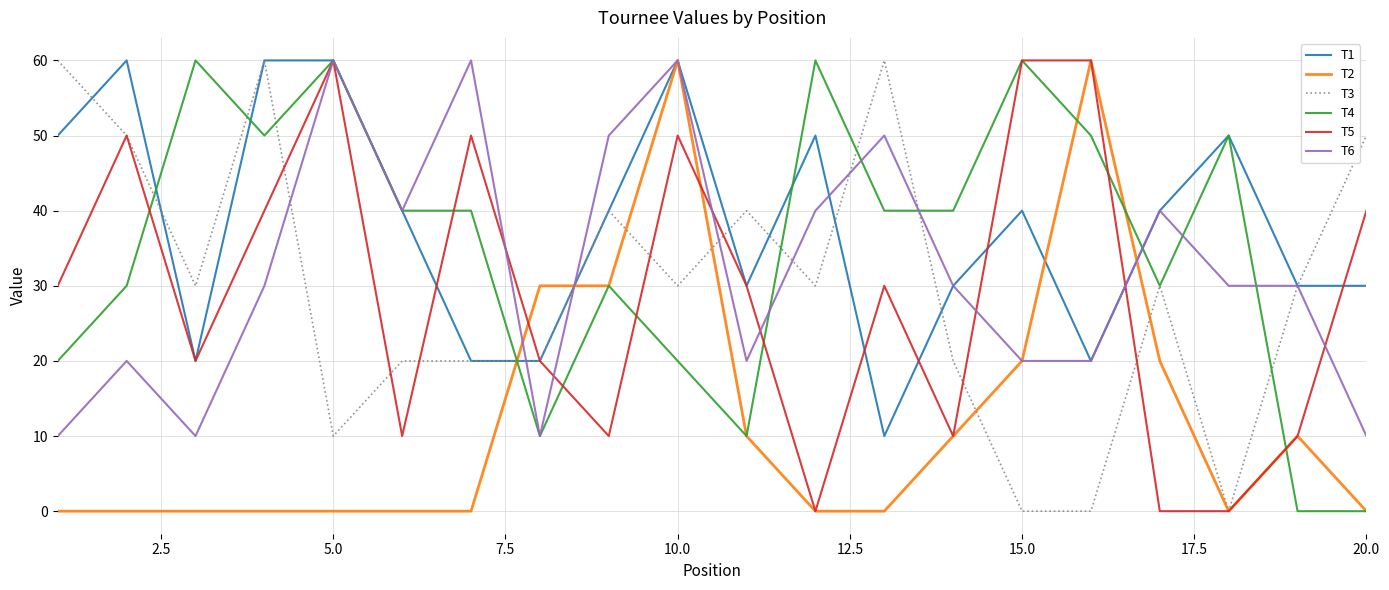

Which series has the largest total across all categories?

T1